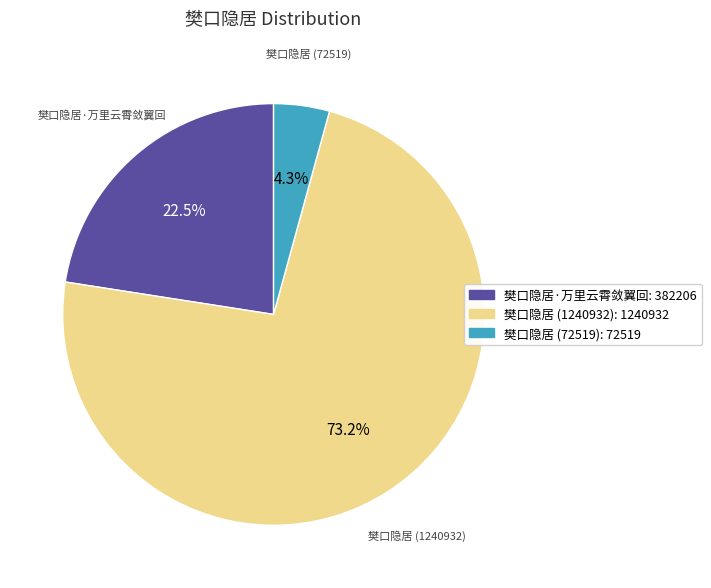

Is there any slice that represents more than half of the pie?

Yes